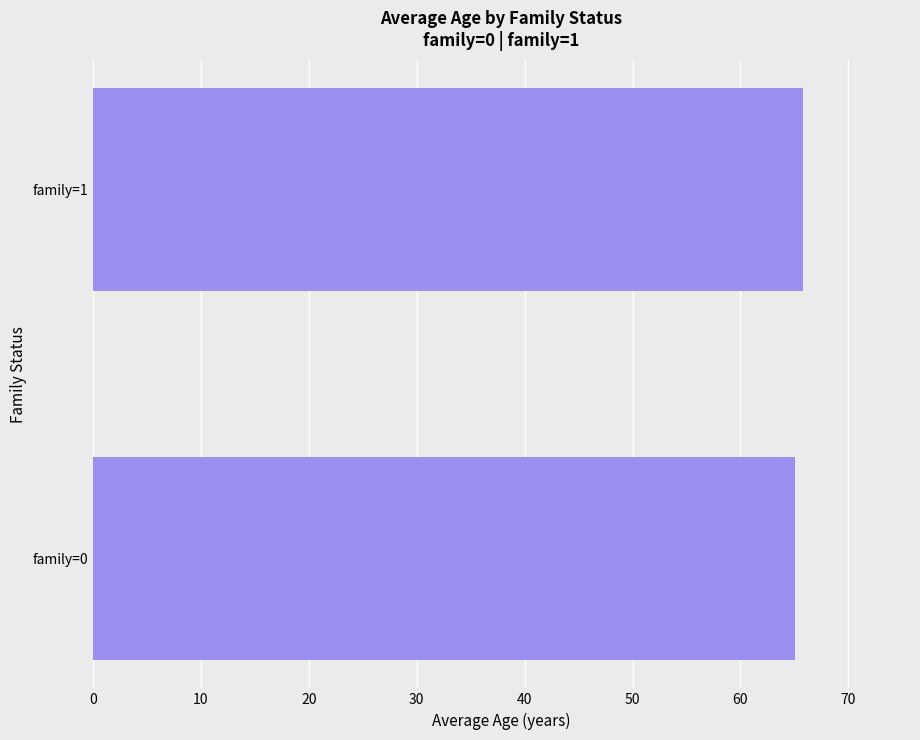

What is the ratio of the value at family=0 to the value at family=1?

1.0